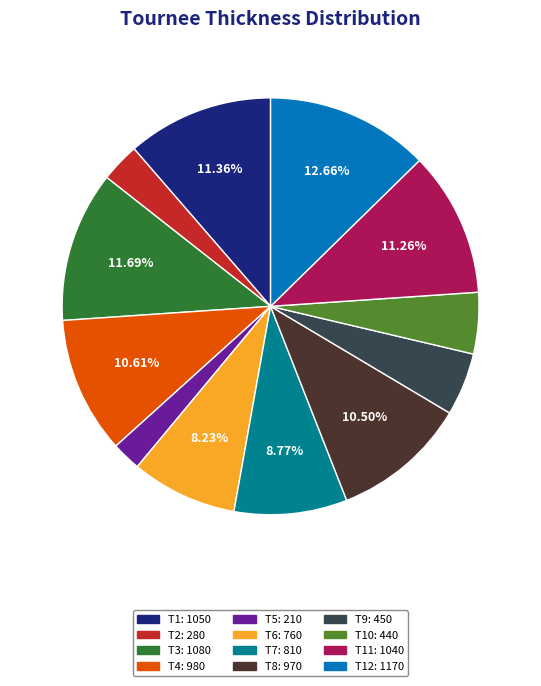

To the nearest percent, what is the average slice percentage?

8%